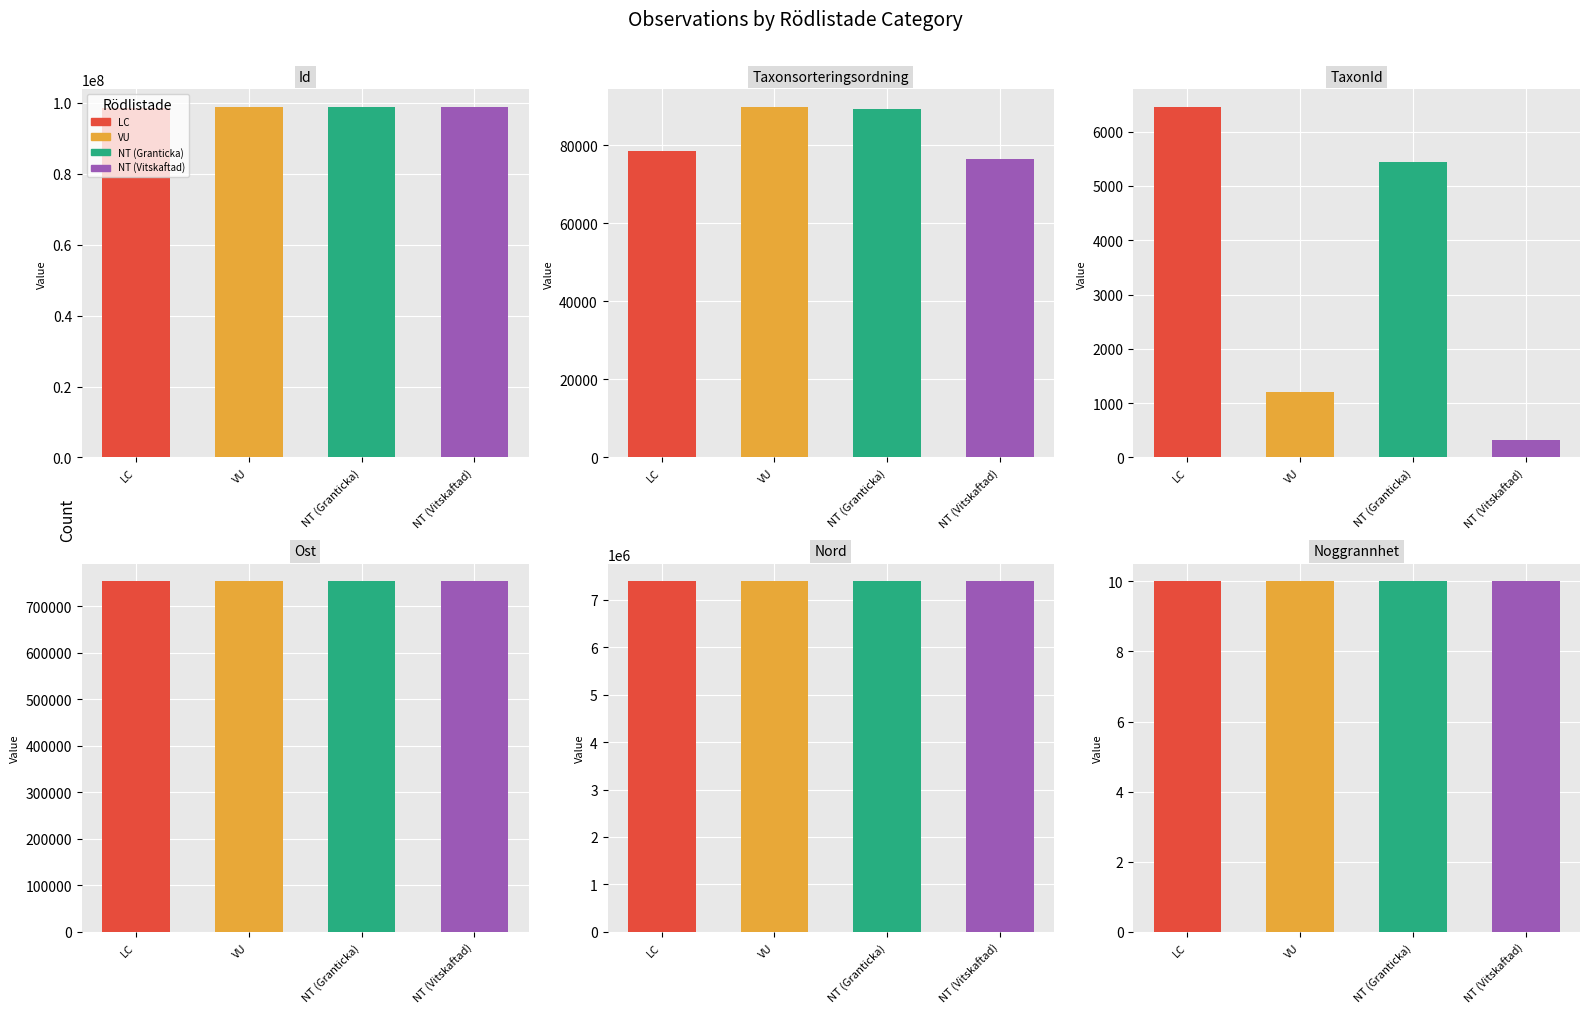

Reading right to left, extract all data points from this chart.

Id: NT=98847690	NT=98847689	VU=98847696	LC=98470876
Taxonsorteringsordning: NT=76504	NT=89410	VU=89832	LC=78503
TaxonId: NT=314	NT=5432	VU=1209	LC=6456
Ost: NT=753259	NT=753259	VU=753259	LC=753269
Nord: NT=7384443	NT=7384443	VU=7384443	LC=7384480
Noggrannhet: NT=10	NT=10	VU=10	LC=10